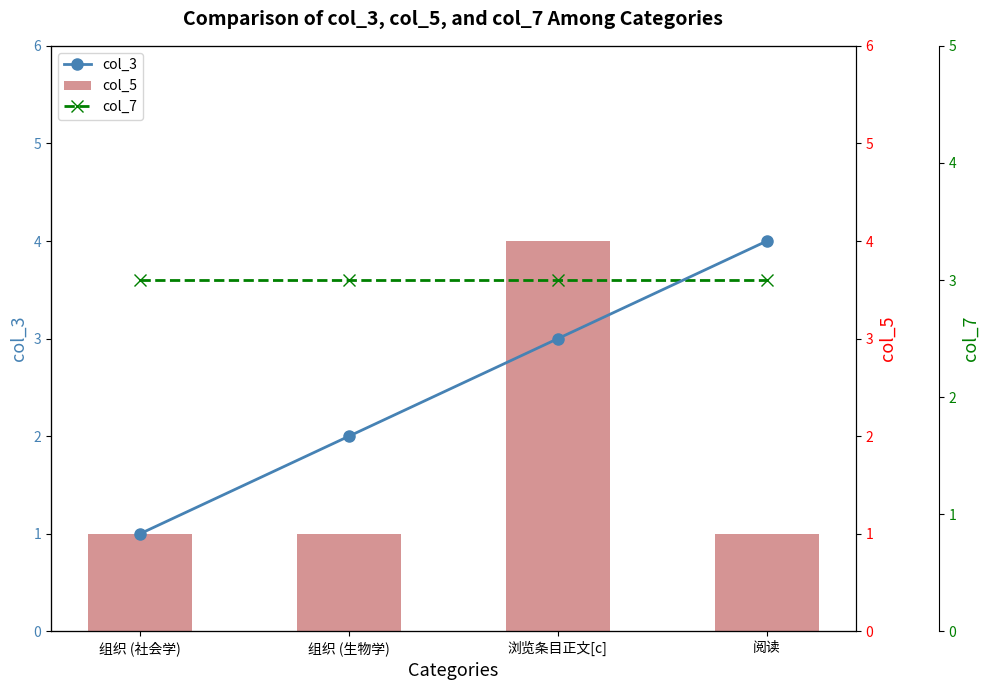

What are all the series names shown in the legend?

col_3, col_5, col_7